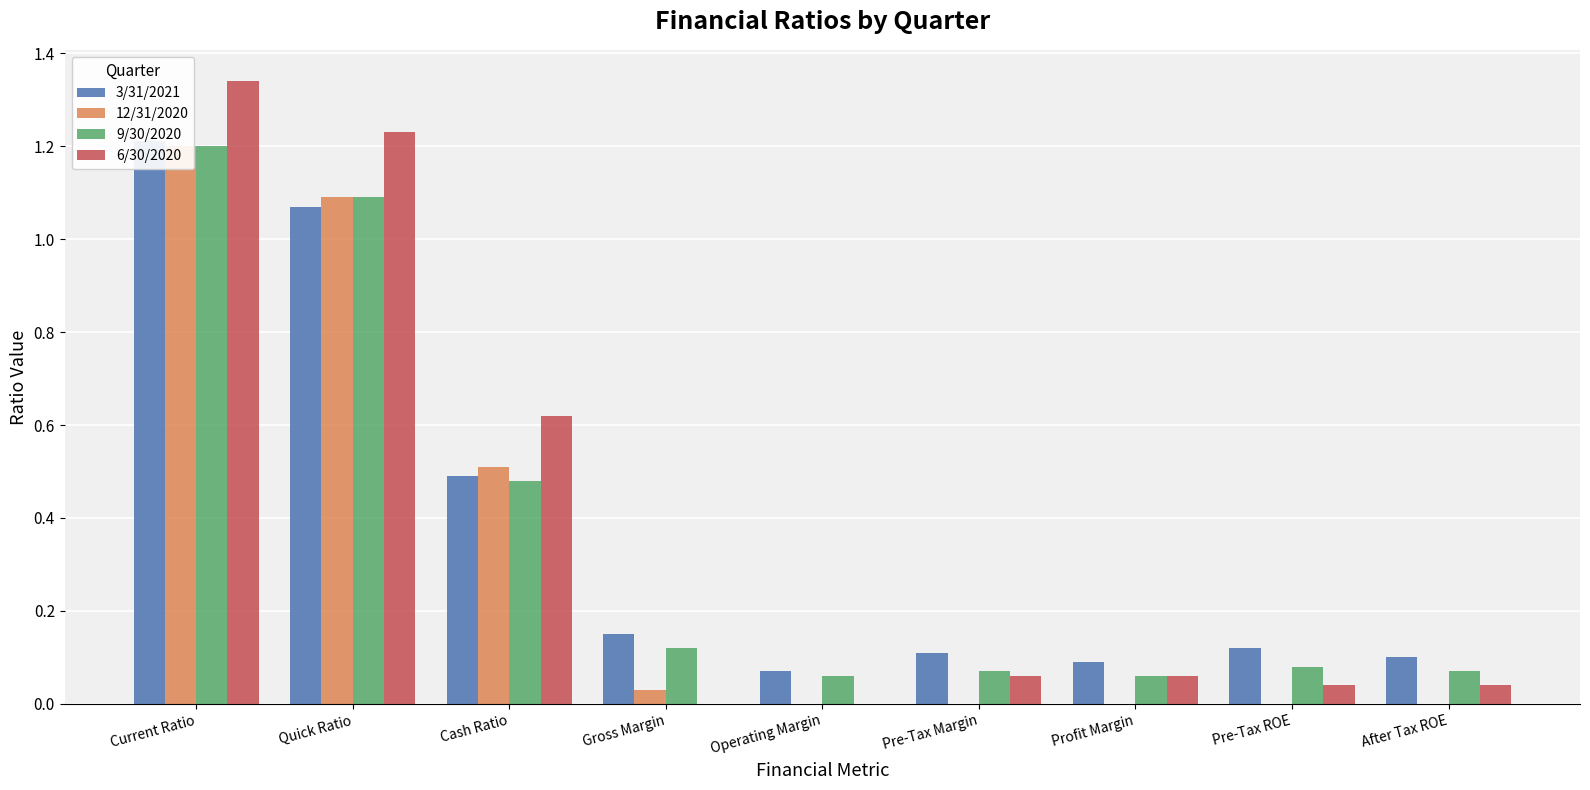

What is the label of the 1st bar from the right?

After Tax ROE